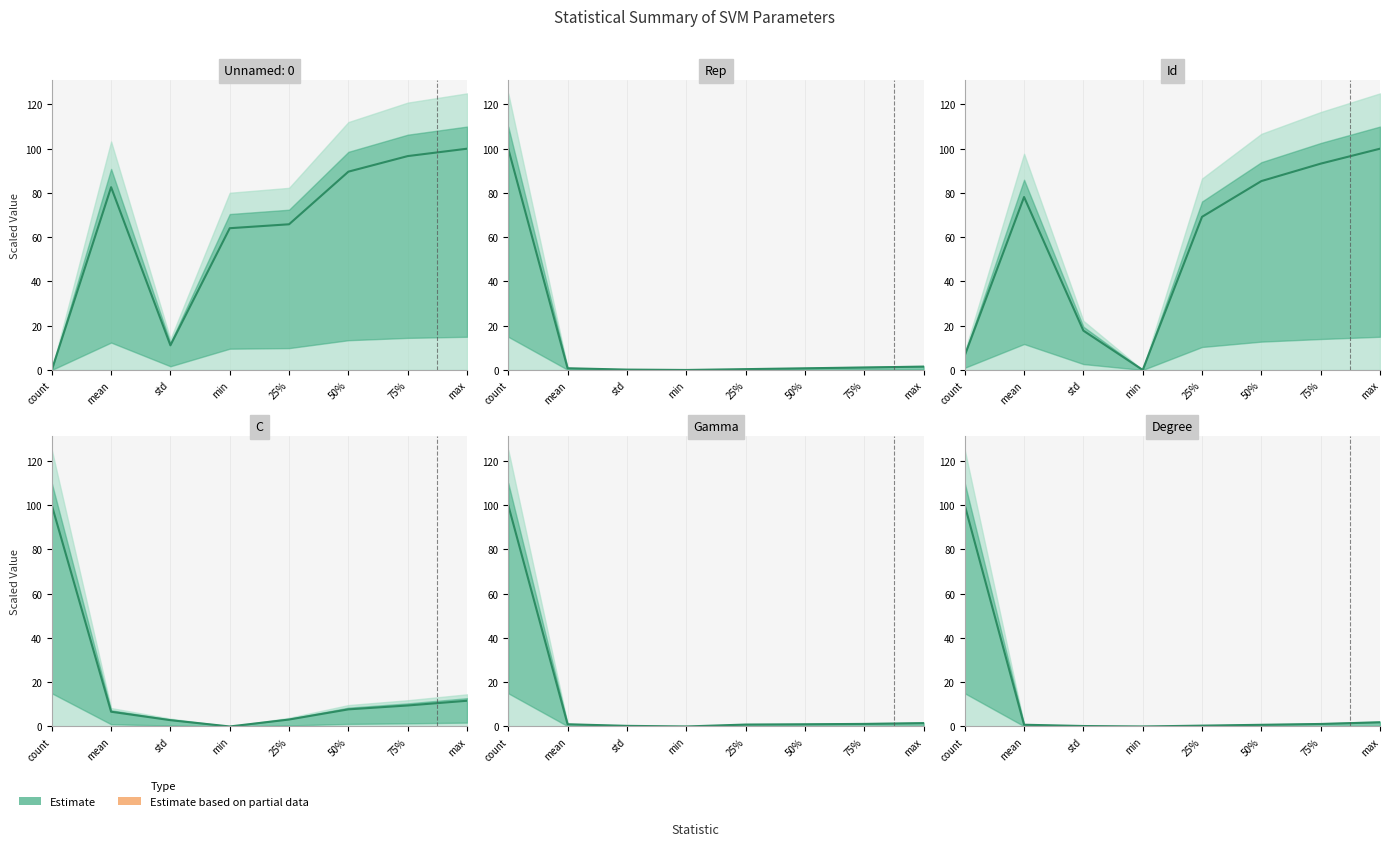

Where is the first local minimum for C?

min